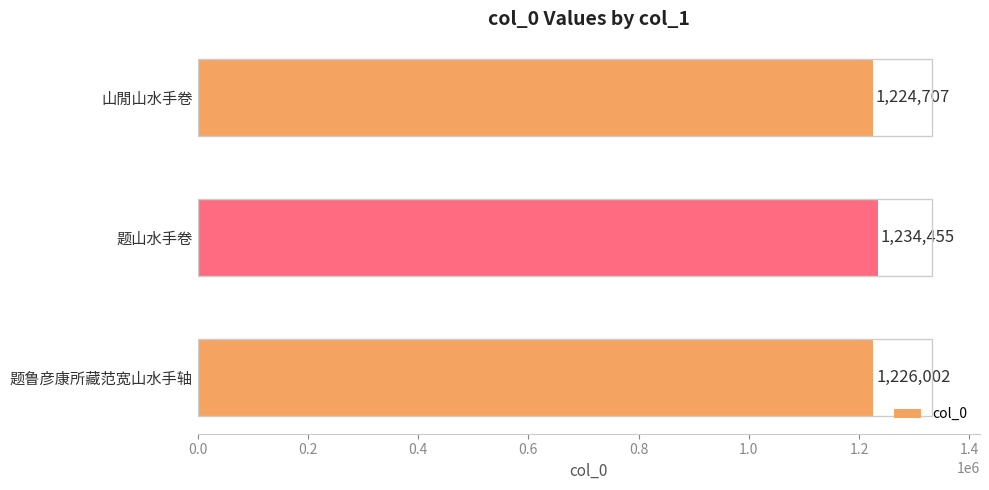

Which has a higher value, 题山水手卷 or 山閒山水手卷?

题山水手卷